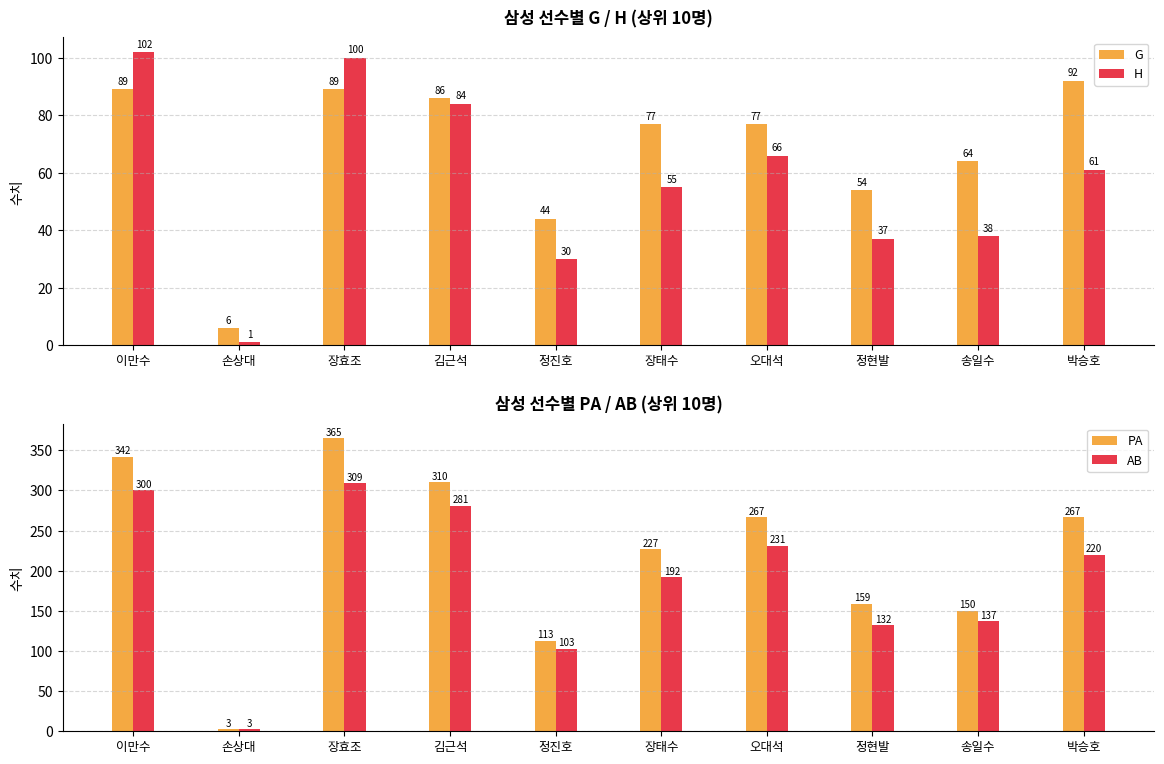

Read the AB value at 송일수, to the nearest 50.

150